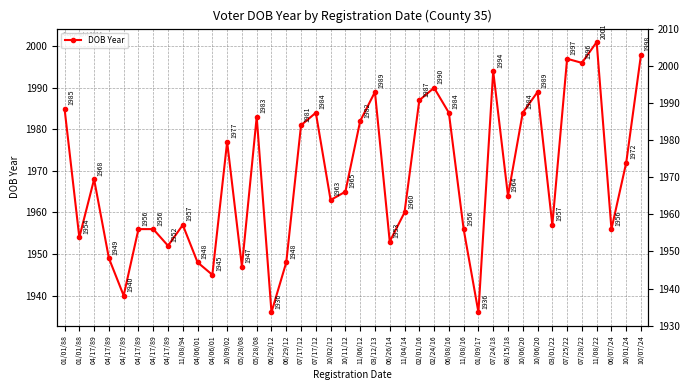

Approximately how many times larger is the value at 05/28/08 compared to 02/01/16?

1.0